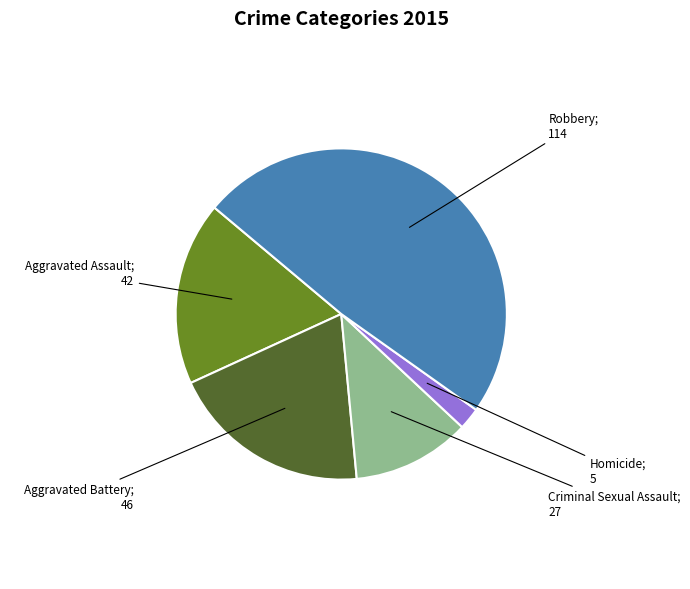

Is there a majority slice in this chart?

No